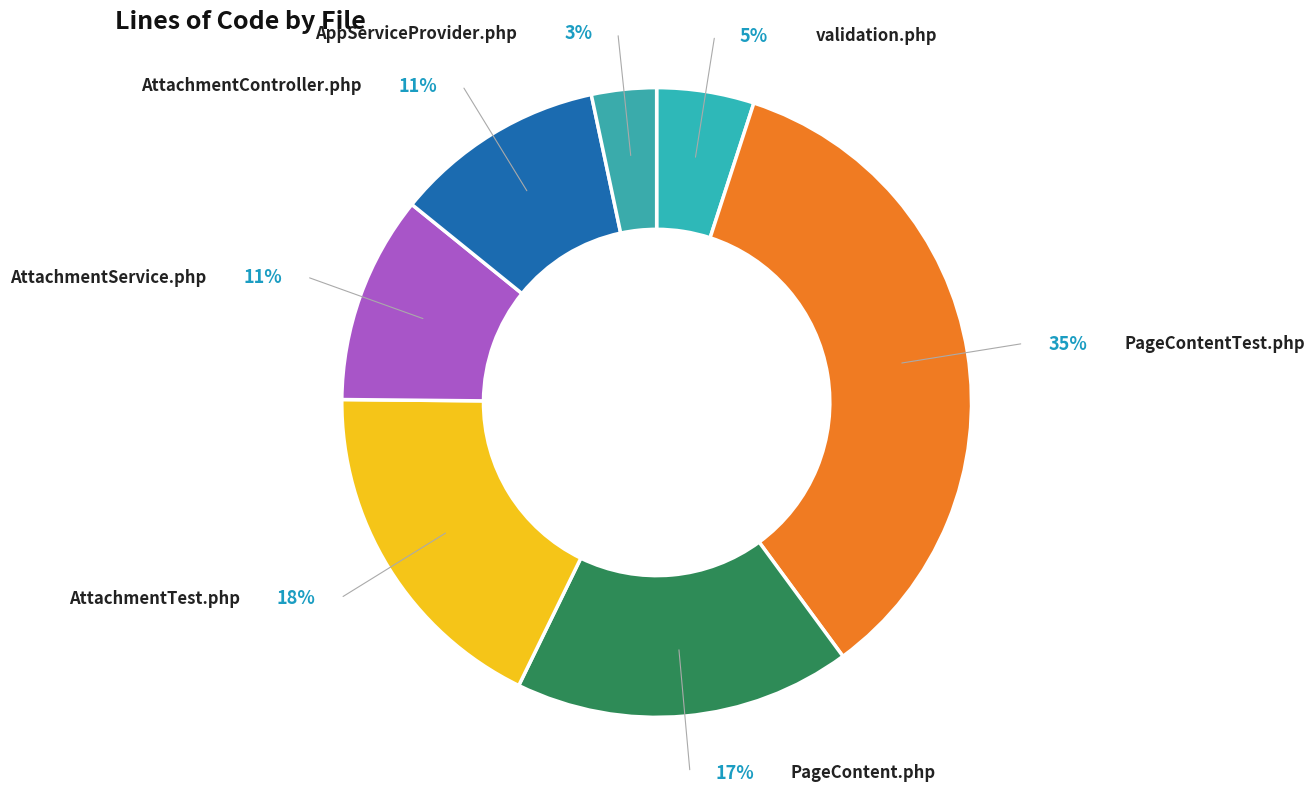

Does validation.php represent more than half of the total?

No